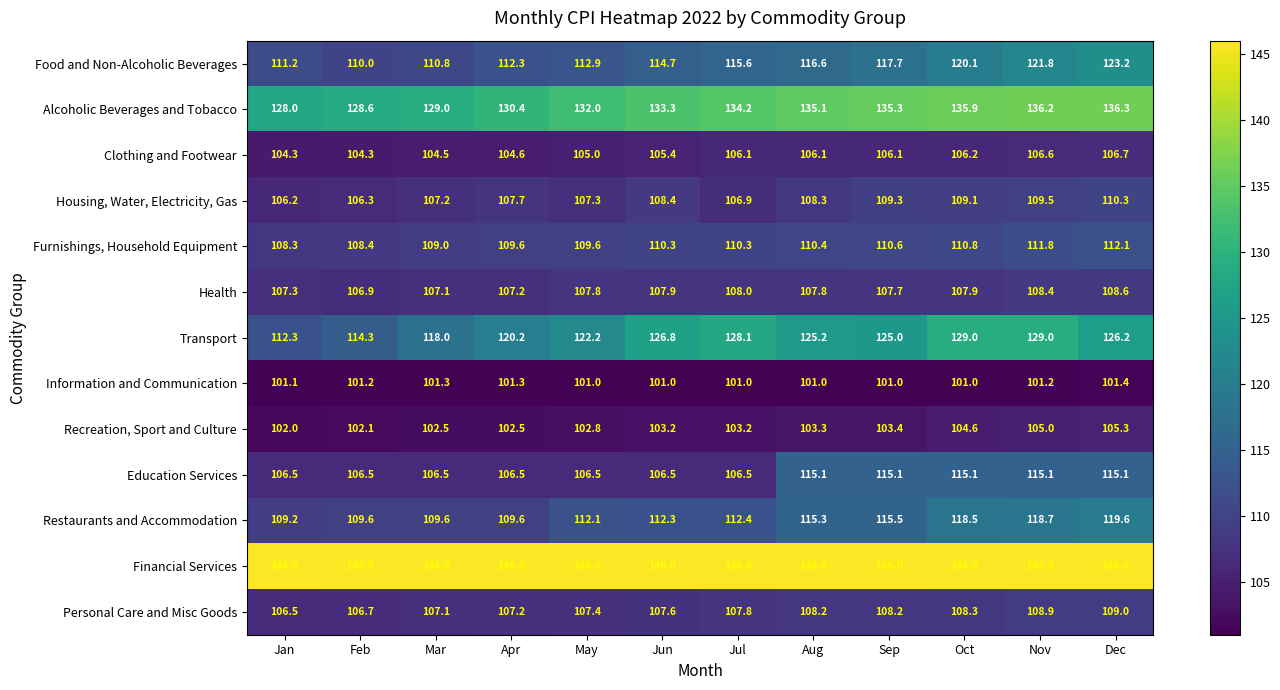

Read the Information and Communication value at Nov.

101.2